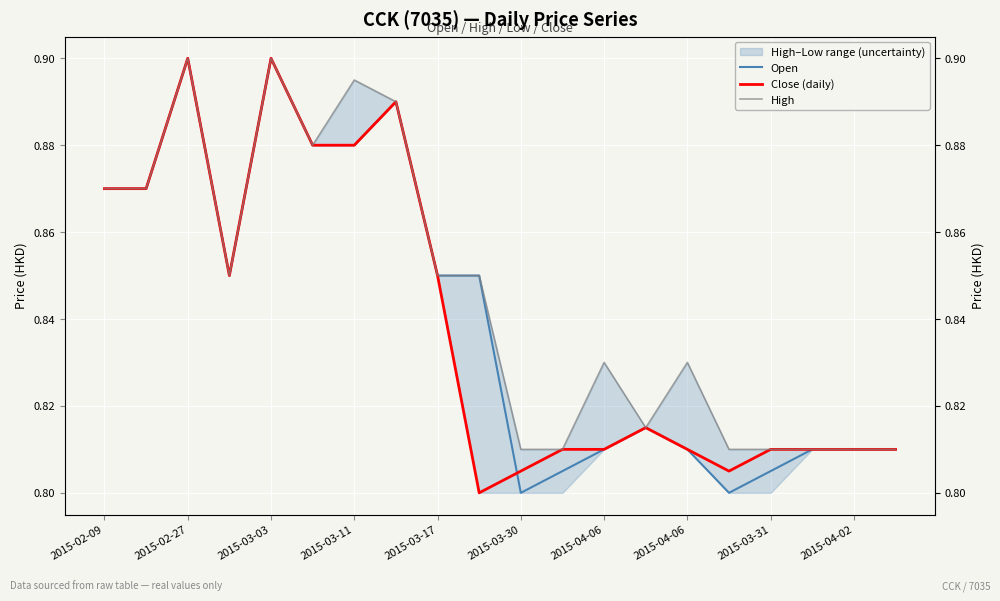

What is the difference between the maximum and minimum values in the Close (daily) series?

0.1